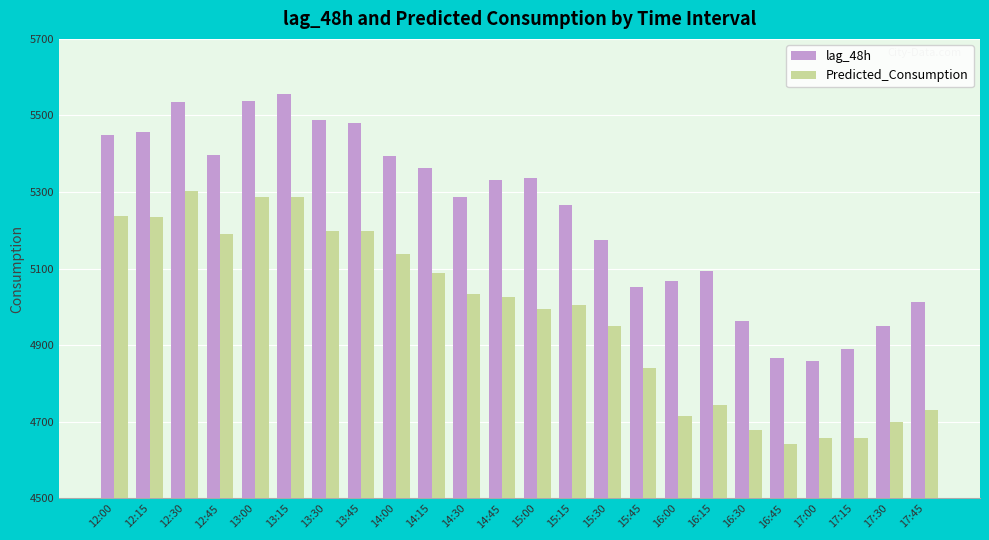

How many distinct data groups are displayed?

2